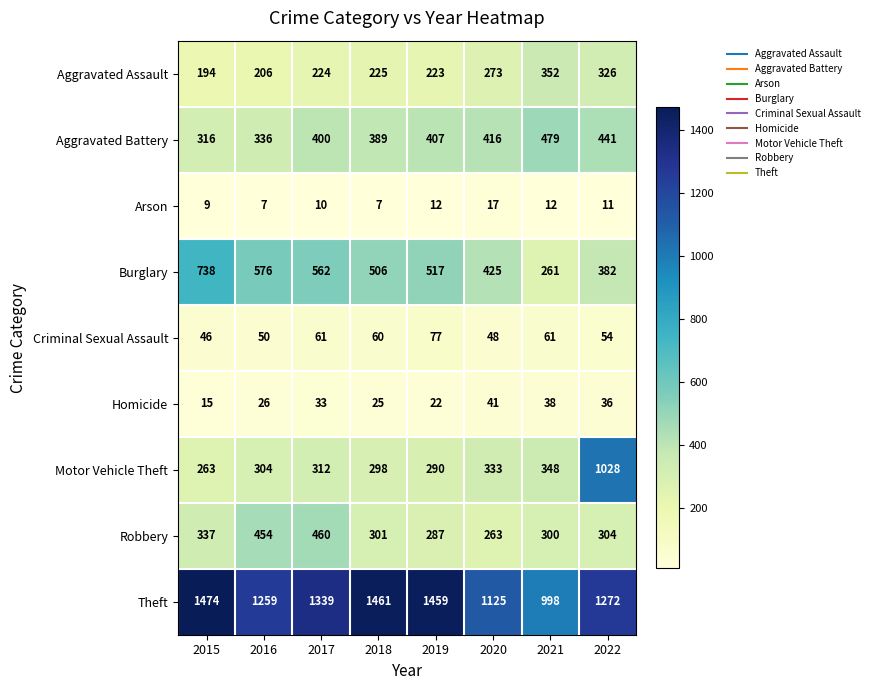

True or false: Homicide has a value of 36 at 2022.

True